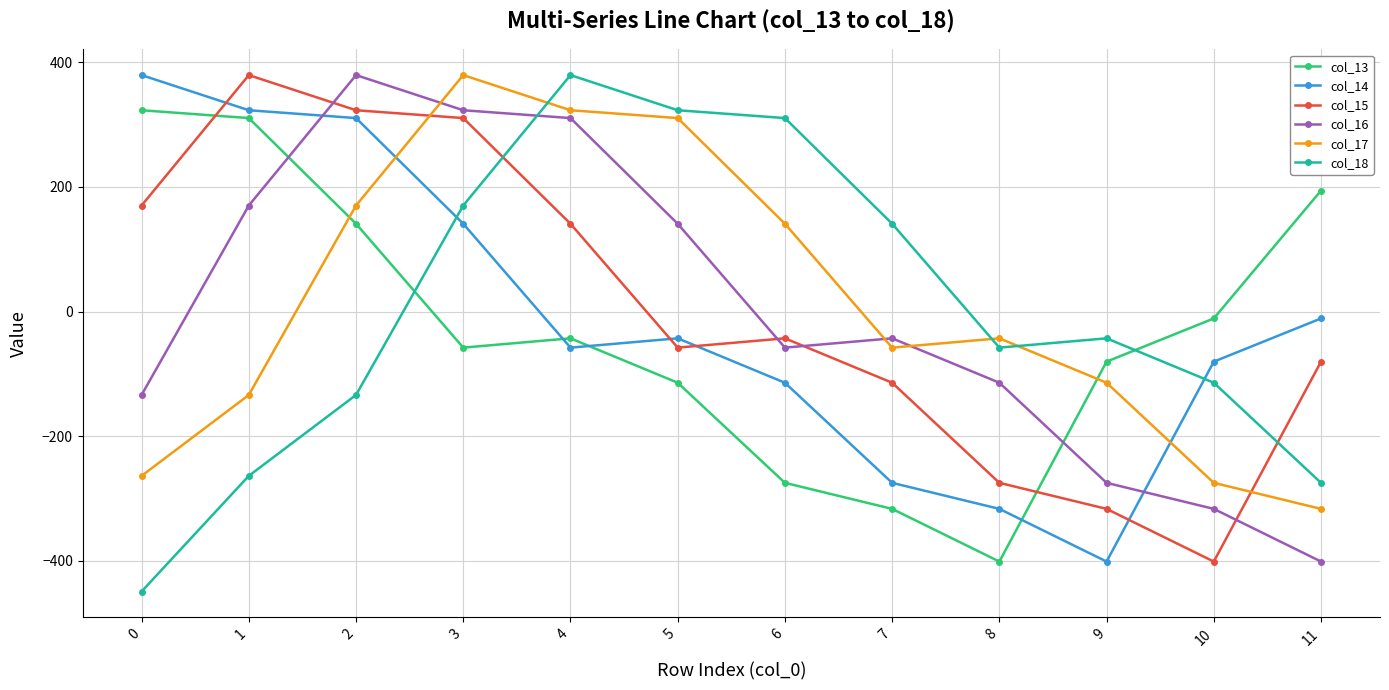

What is the value of the col_18 point at the 6th from the left?

322.8